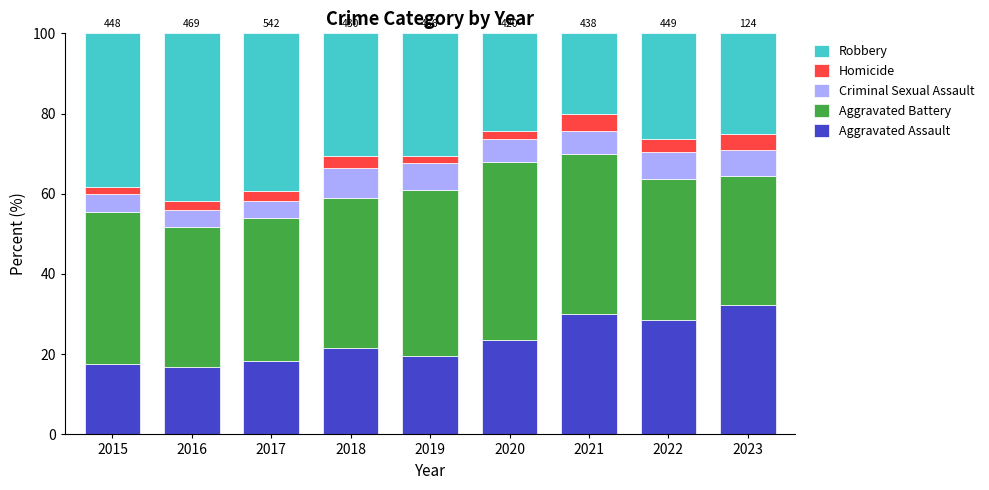

What is the highest value of the Aggravated Assault series?

32.3